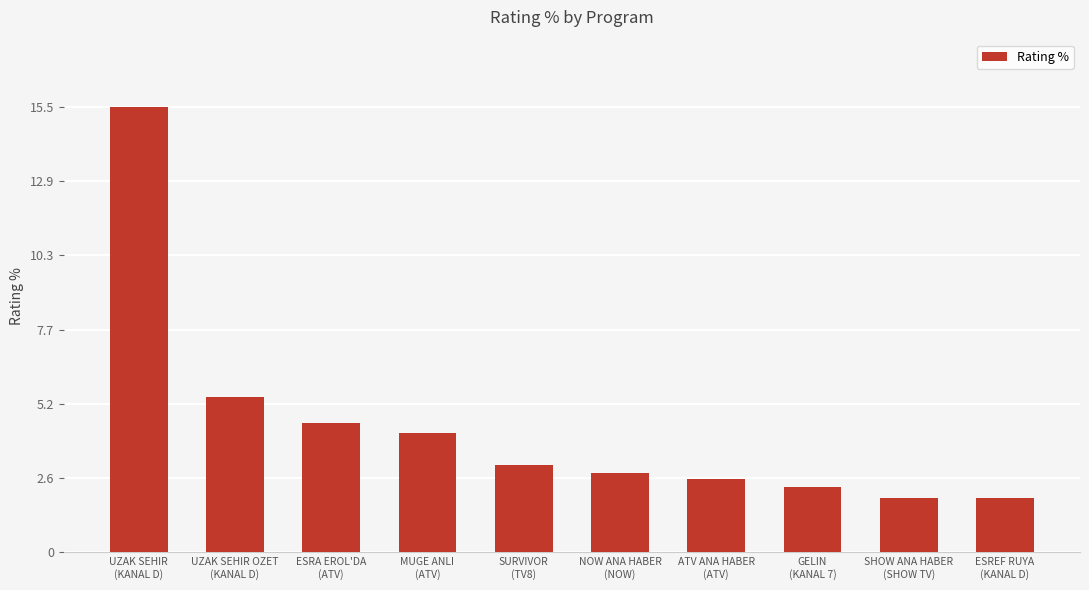

Approximately how many times larger is the value at SHOW ANA HABER
(SHOW TV) compared to UZAK SEHIR OZET
(KANAL D)?

0.3